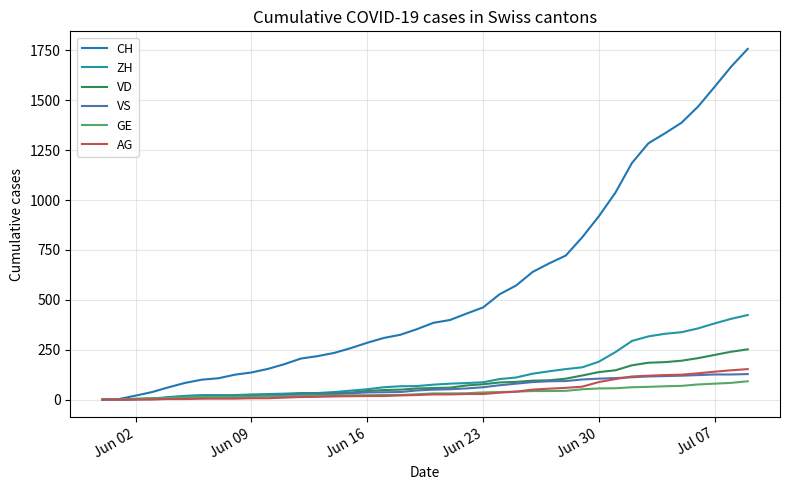

Is this an area chart (filled region under the line)?

No